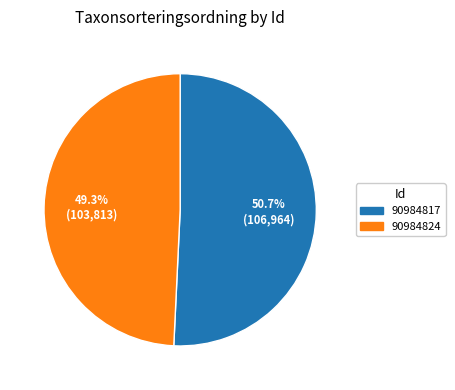

Does 90984817 represent more than half of the total?

Yes